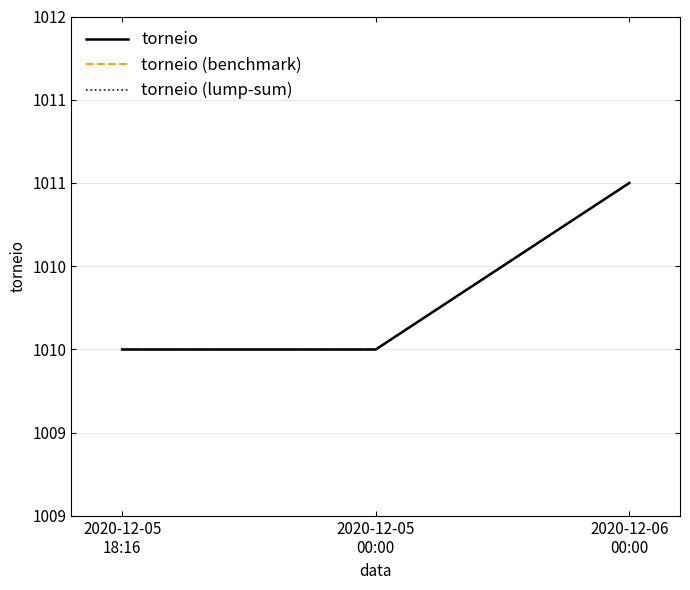

Does the chart have visible grid lines?

Yes